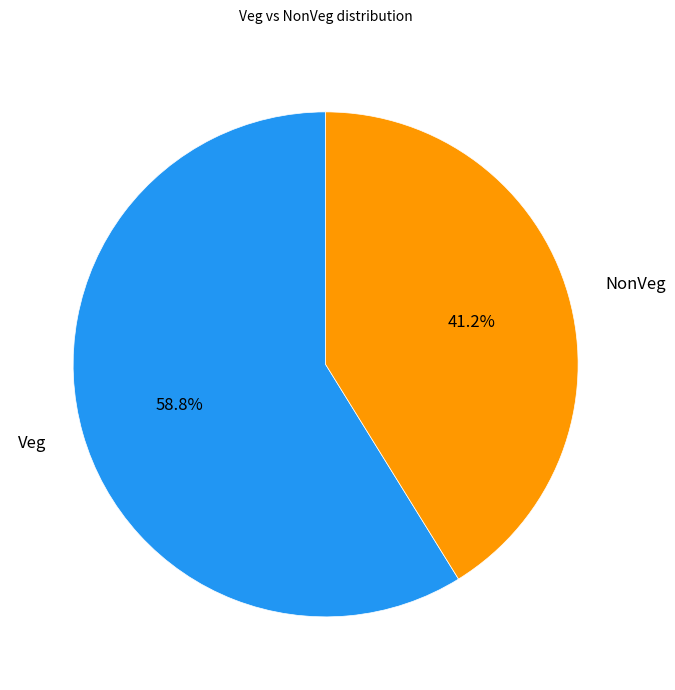

Which category has the biggest portion of the pie?

Veg